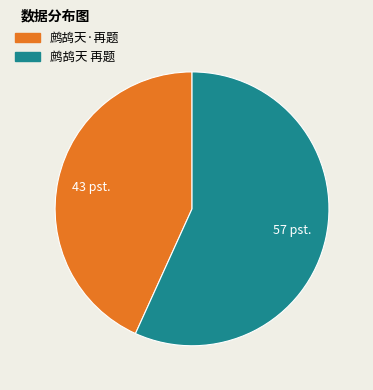

Rank the categories by value from lowest to highest.

鹧鸪天·再题, 鹧鸪天 再题